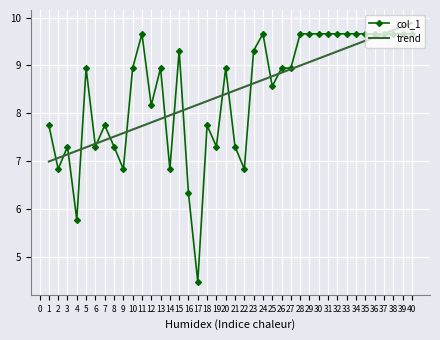

What is the total value across all series at 16?

14.4